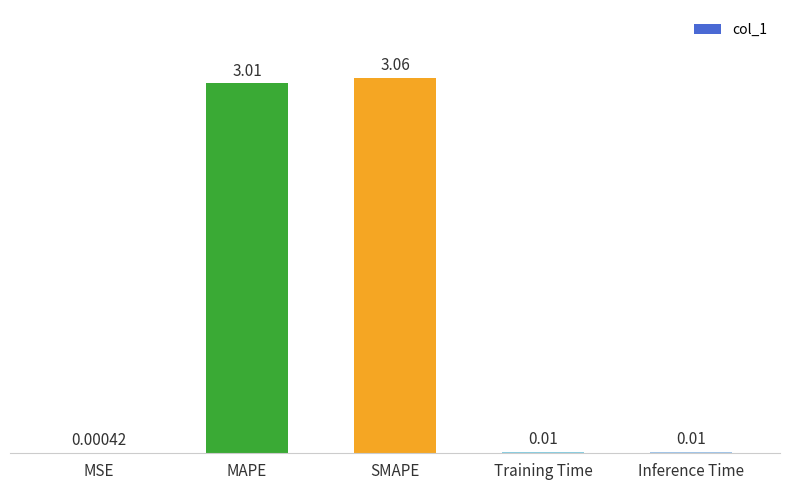

At which category does the chart reach its peak across all series?

SMAPE